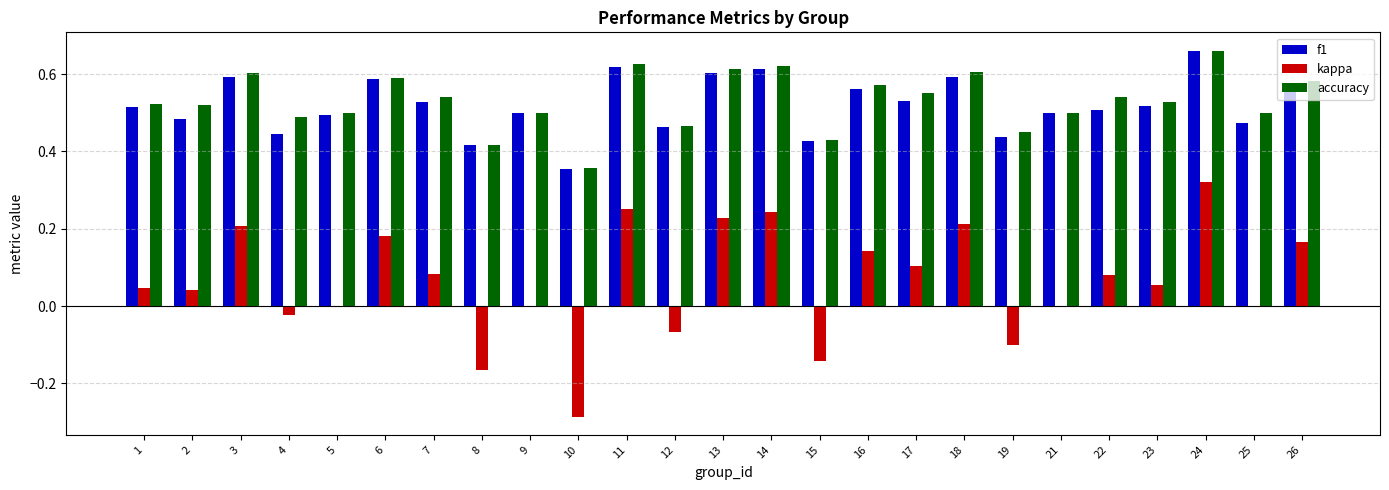

Does the chart contain stacked bars?

No